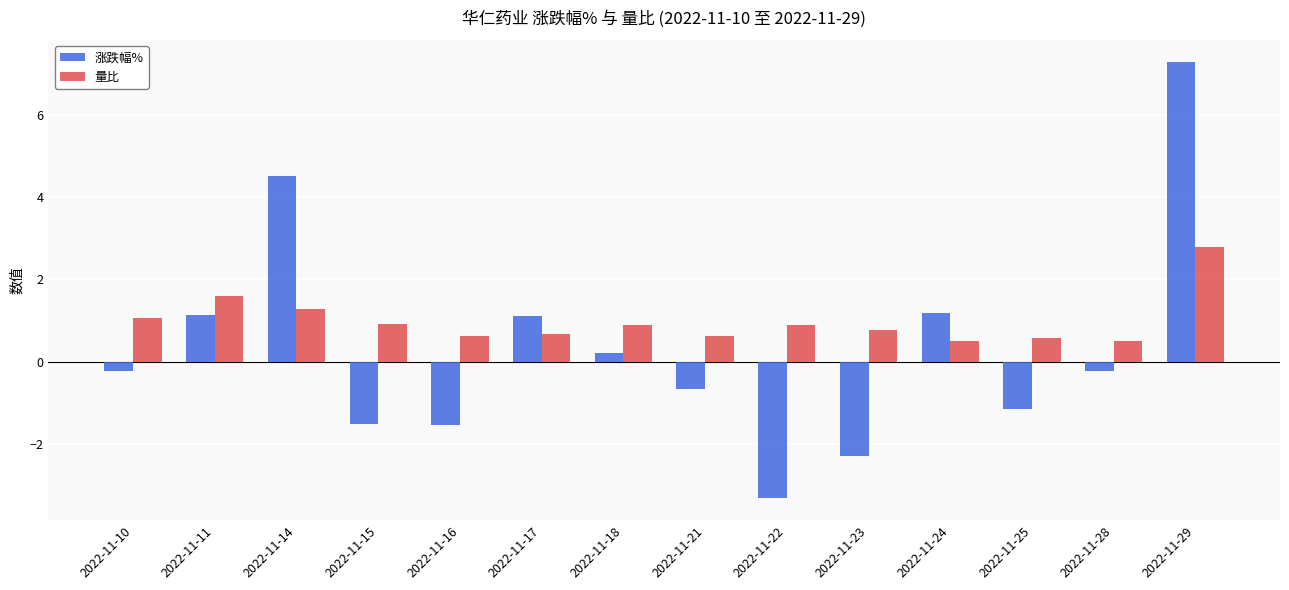

Which series has the widest spread of values?

涨跌幅%